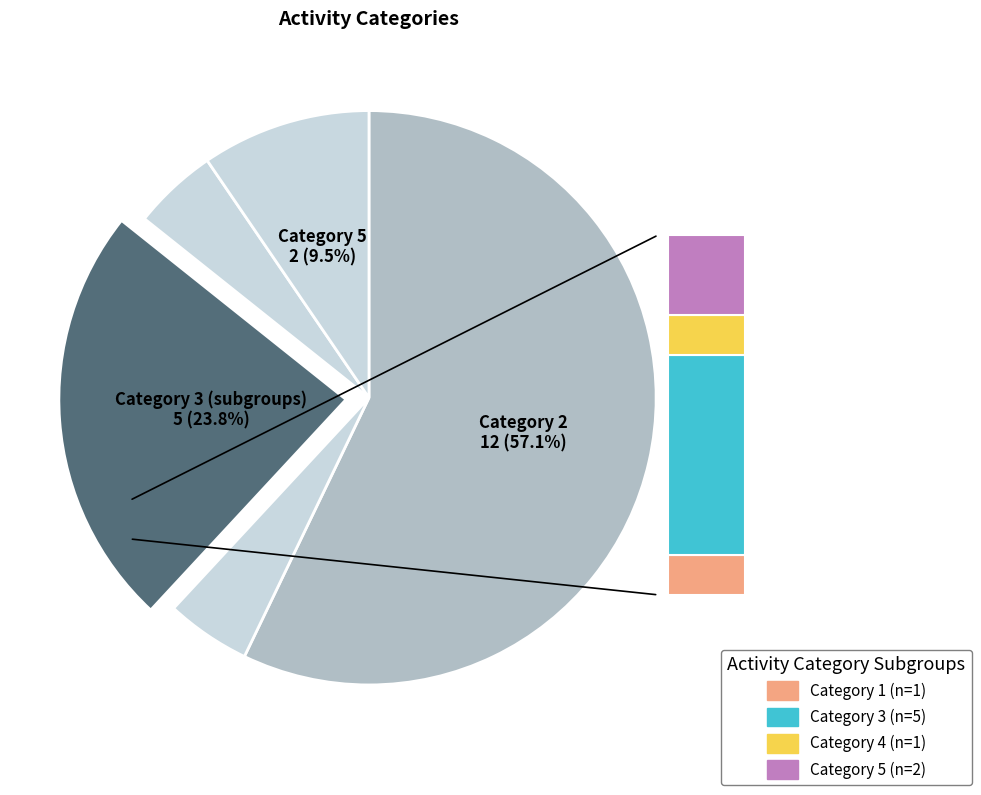

Approximately how many times larger is the value at 5 compared to 3?

0.4